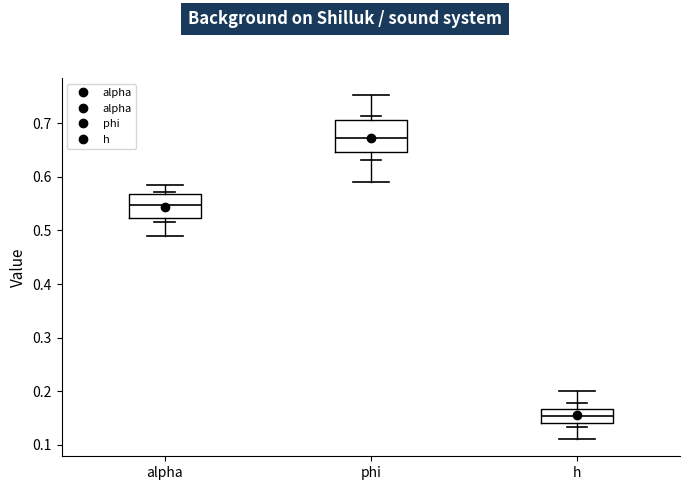

Which box's median line is the highest?

phi